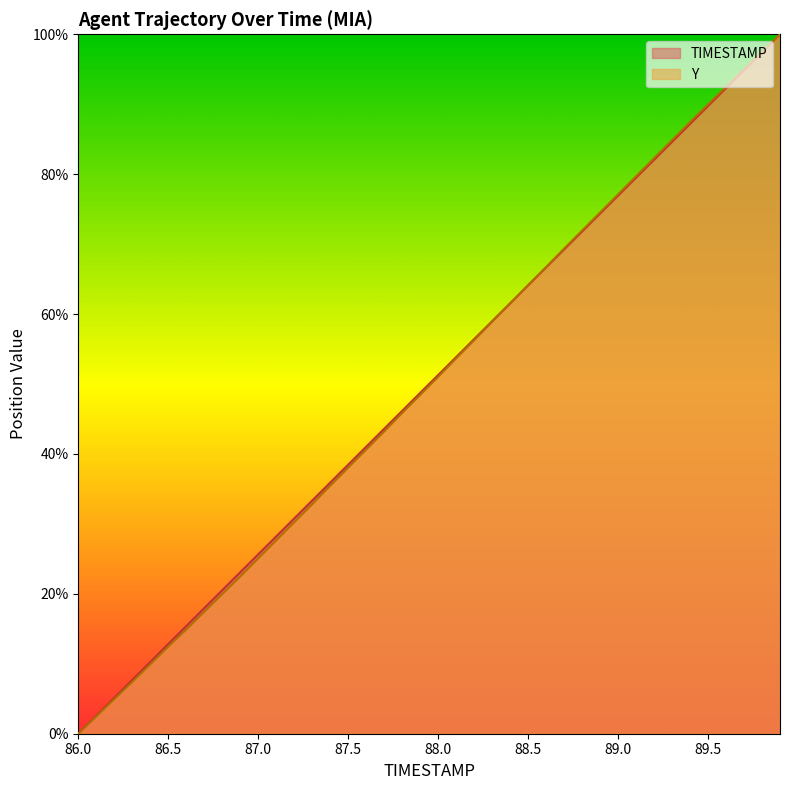

What are all the series names shown in the legend?

TIMESTAMP, Y